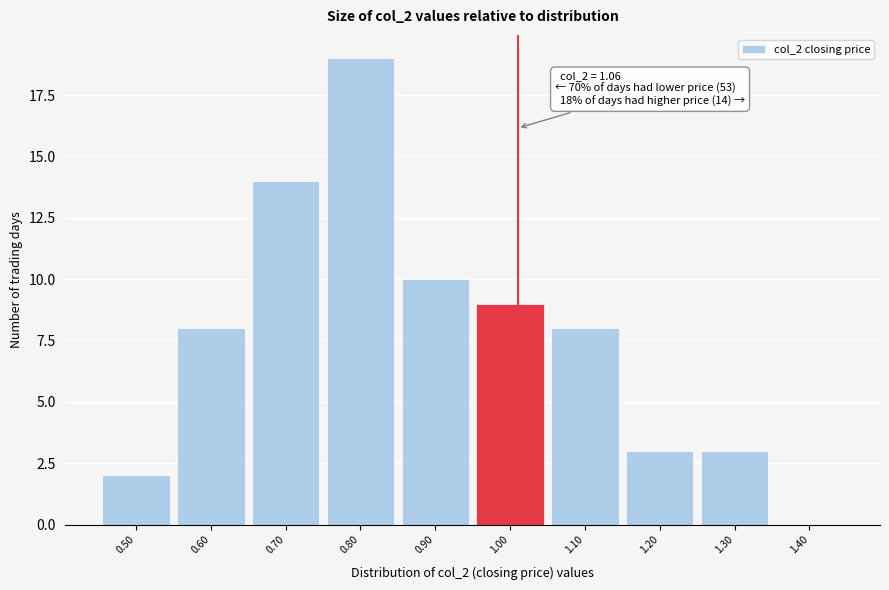

Reading left to right, what are all the values shown in this chart?

0.50=2	0.60=8	0.70=14	0.80=19	0.90=10	1.00=9	1.10=8	1.20=3	1.30=3	1.40=0